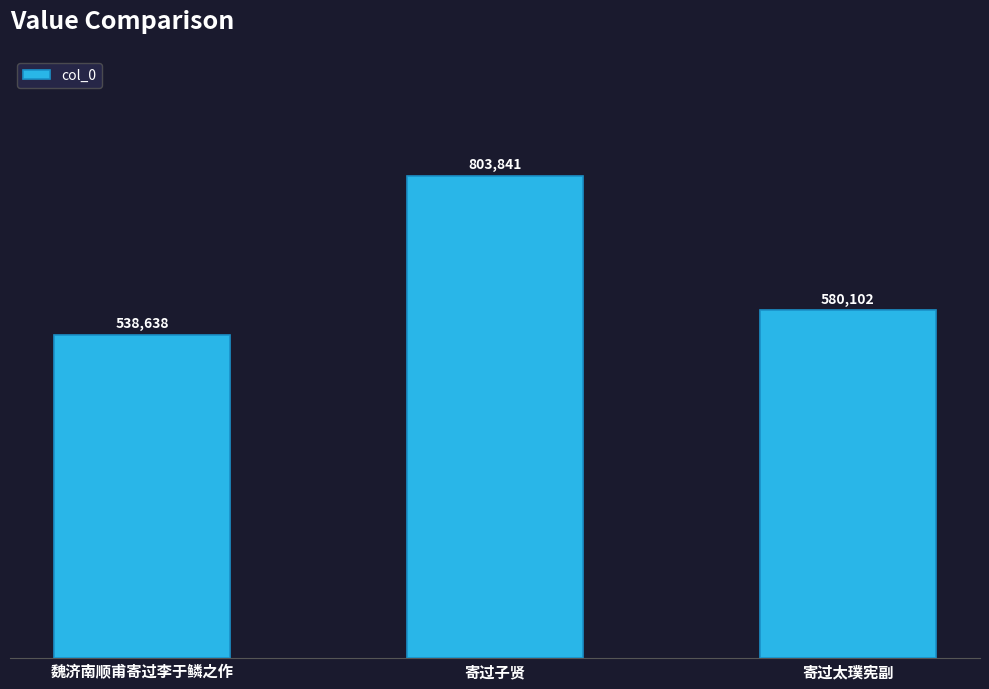

What is the maximum value shown in the chart?

803841